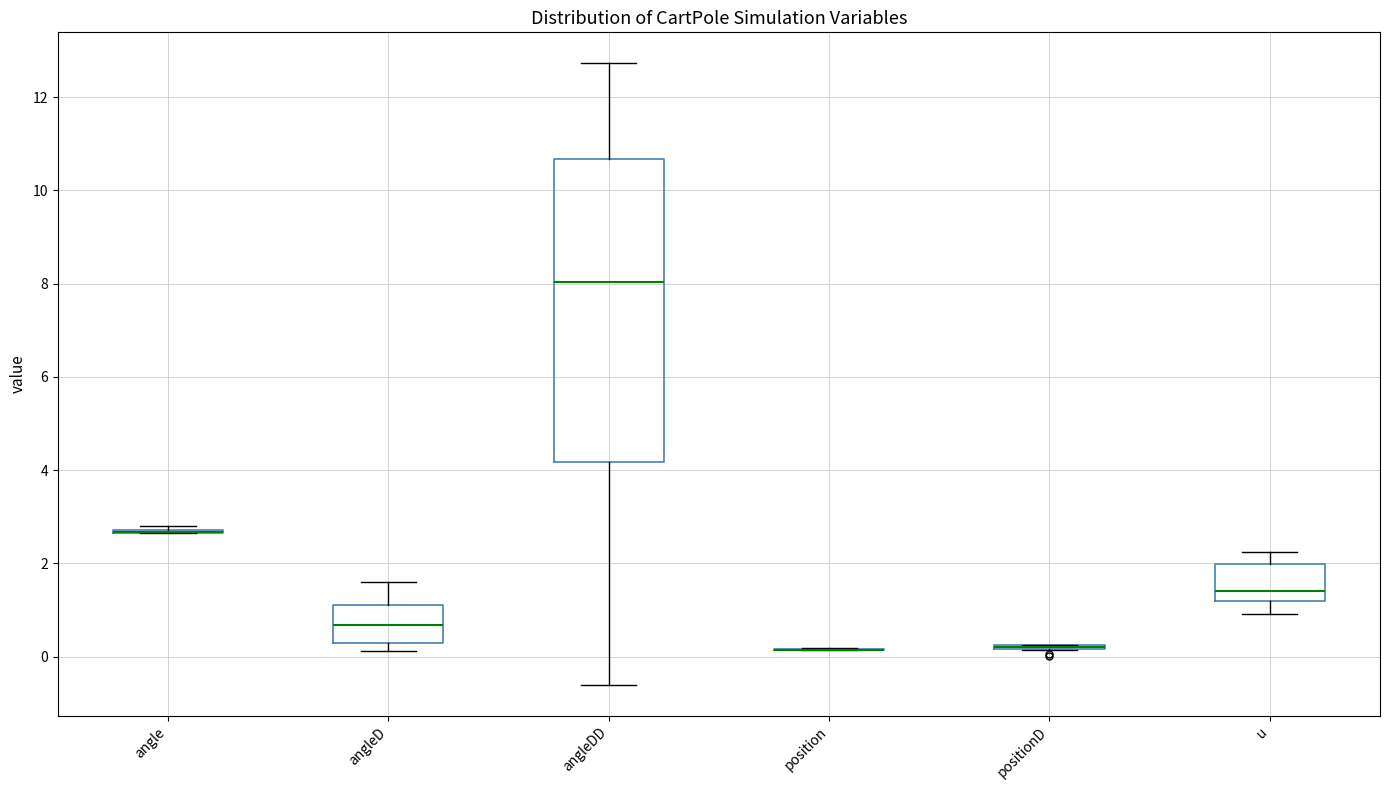

Reading left to right, read every box against the y-axis: the position of its median line, the range the box covers, and the ends of its whiskers. The values are not printed on the chart, so give them approximately, as read against the axis.

angle: box collapsed to a line at 2.6, whiskers 2.6 to 2.8
angleD: median 0.6, box 0.2 to 1.2, whiskers 0.2 (just below the box's lower edge) to 1.6
angleDD: median 8.0, box 4.2 to 10.6, whiskers -0.6 to 12.8
position: box collapsed to a line at 0.2, whiskers 0.2 to 0.2
positionD: box collapsed to a line at 0.2, whiskers 0.2 to 0.2
u: median 1.4, box 1.2 to 2.0, whiskers 1.0 to 2.2